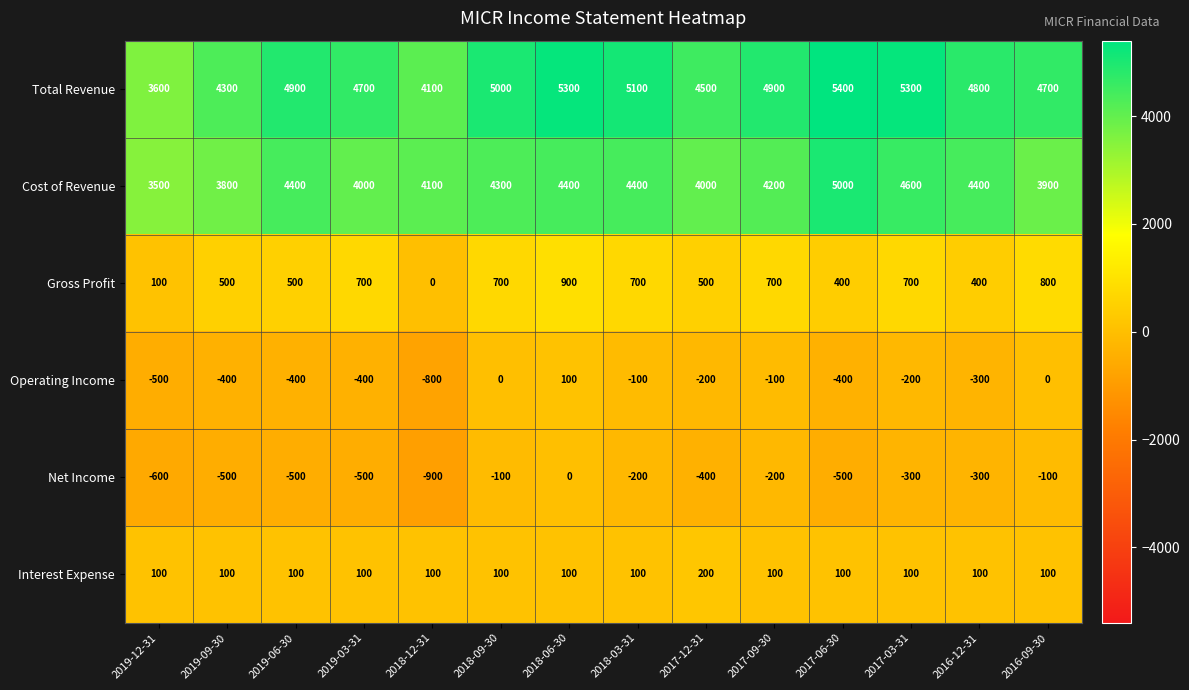

Count the number of data series in this chart.

6